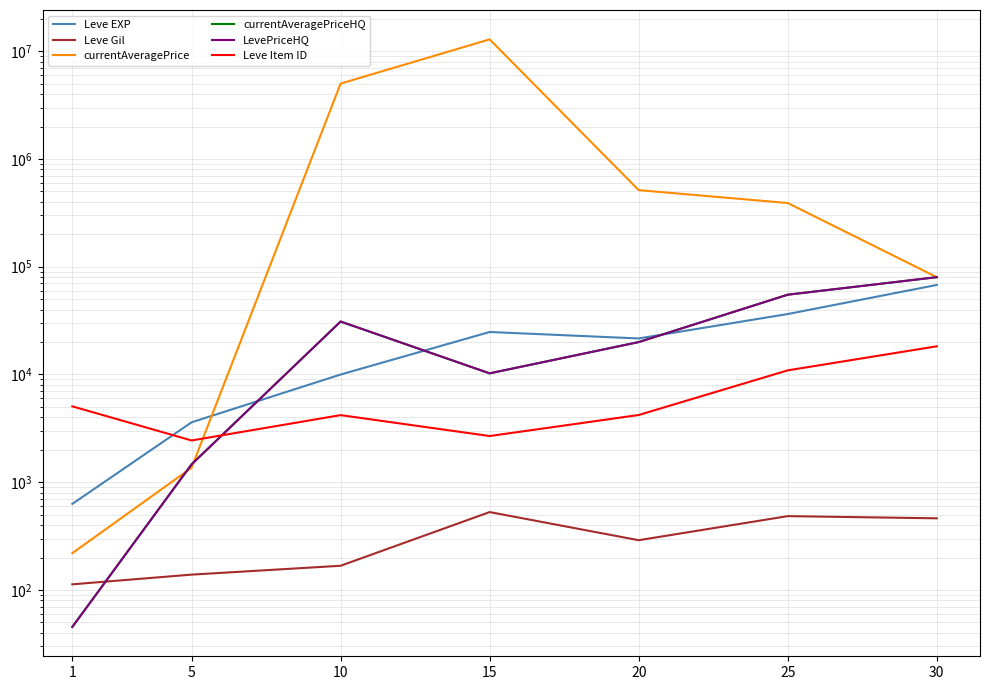

How many interior local valleys does the Leve Item ID series have?

2